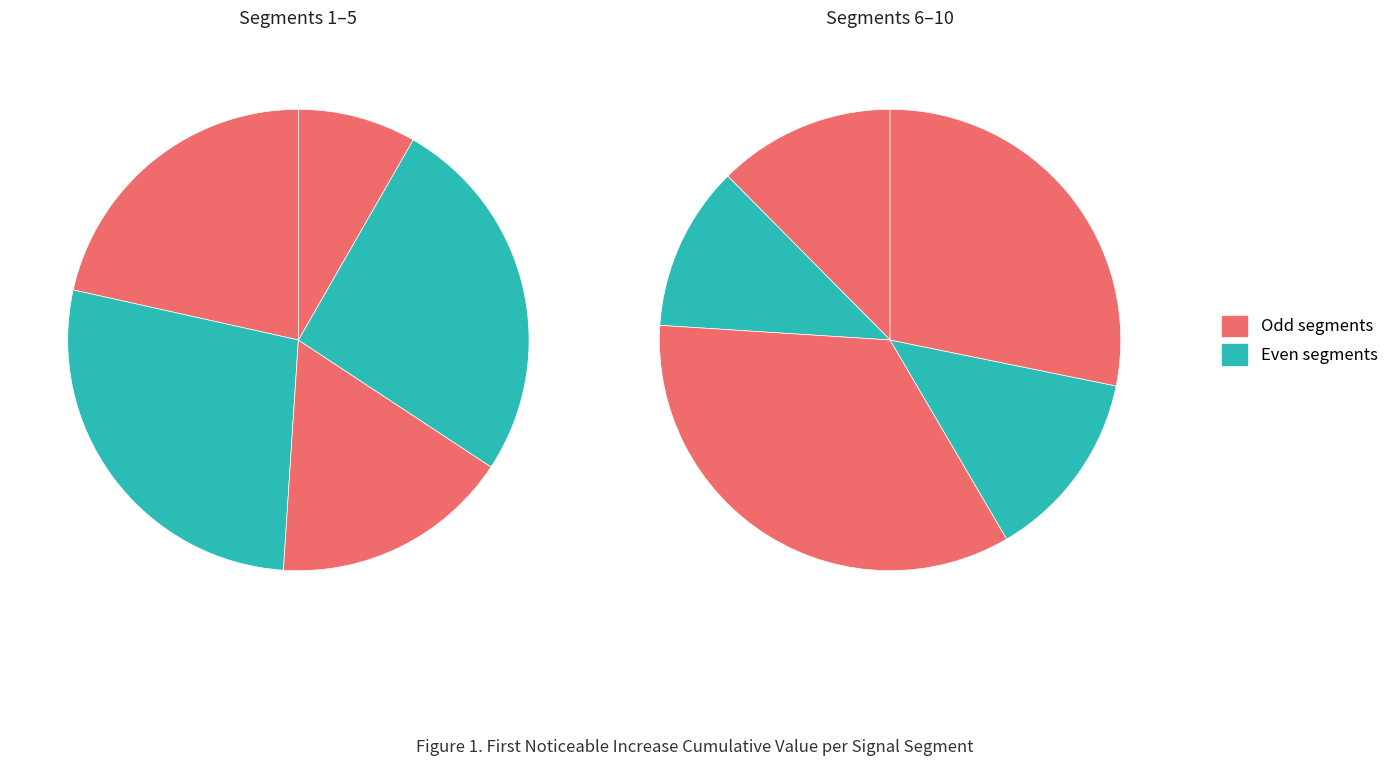

Does signal segment 10 represent more than half of the total?

No